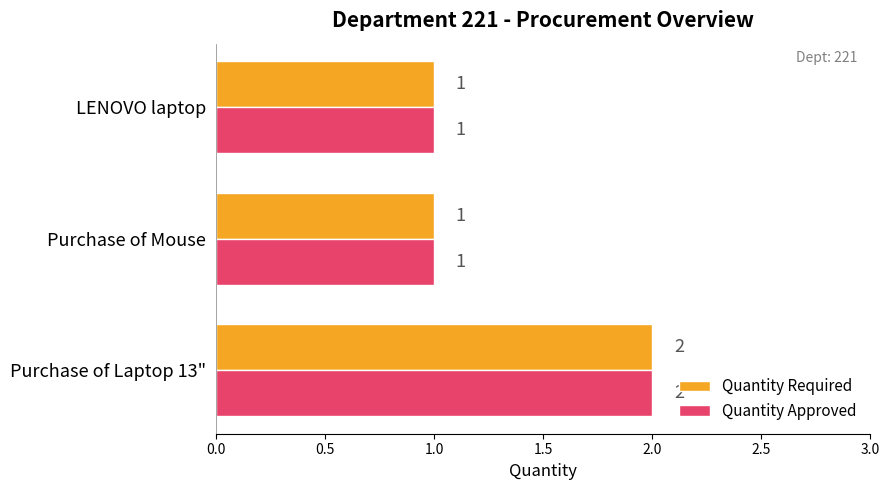

What are all the series names shown in the legend?

Quantity Required, Quantity Approved